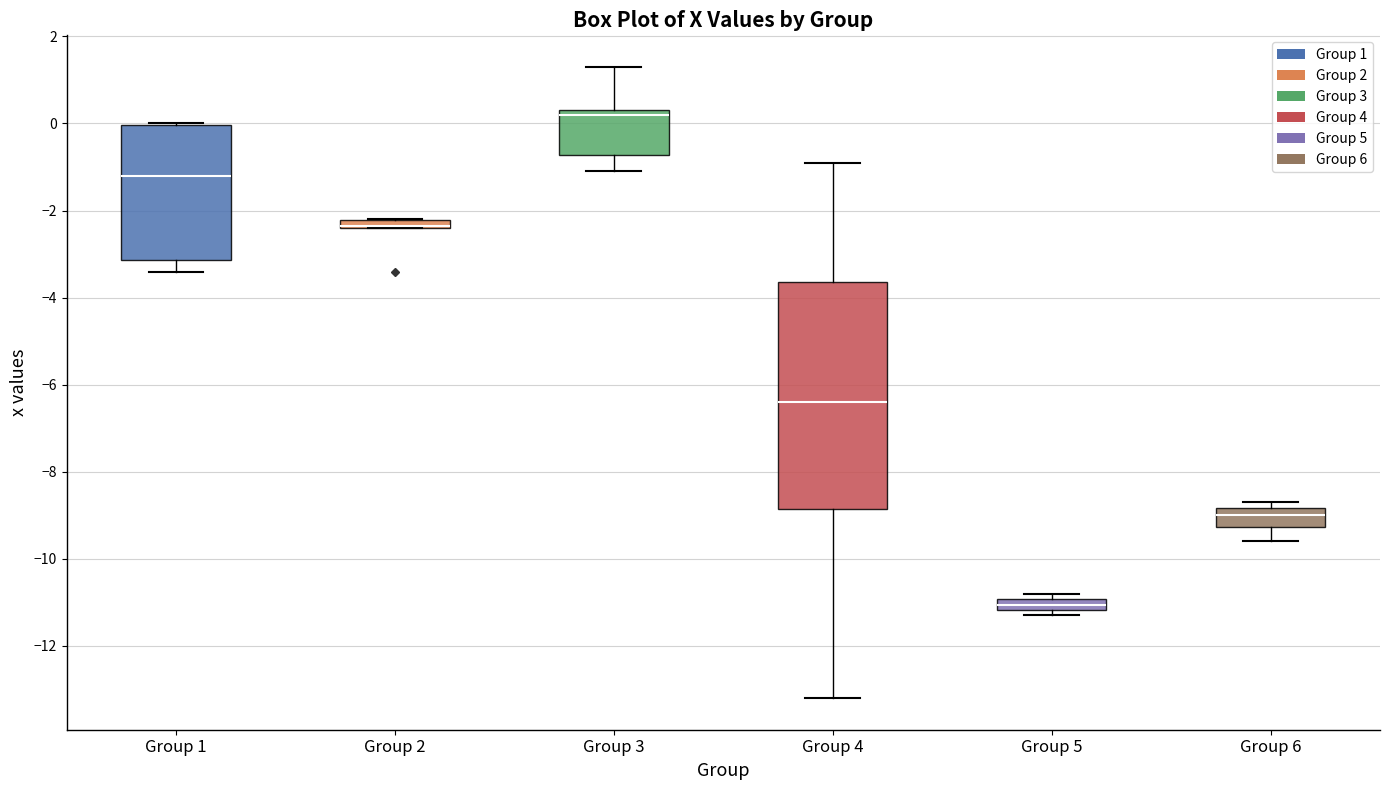

Where is the lower edge of the box for Group 3 on the y-axis? The values are not printed on the chart, so give them approximately, as read against the axis.

-0.8